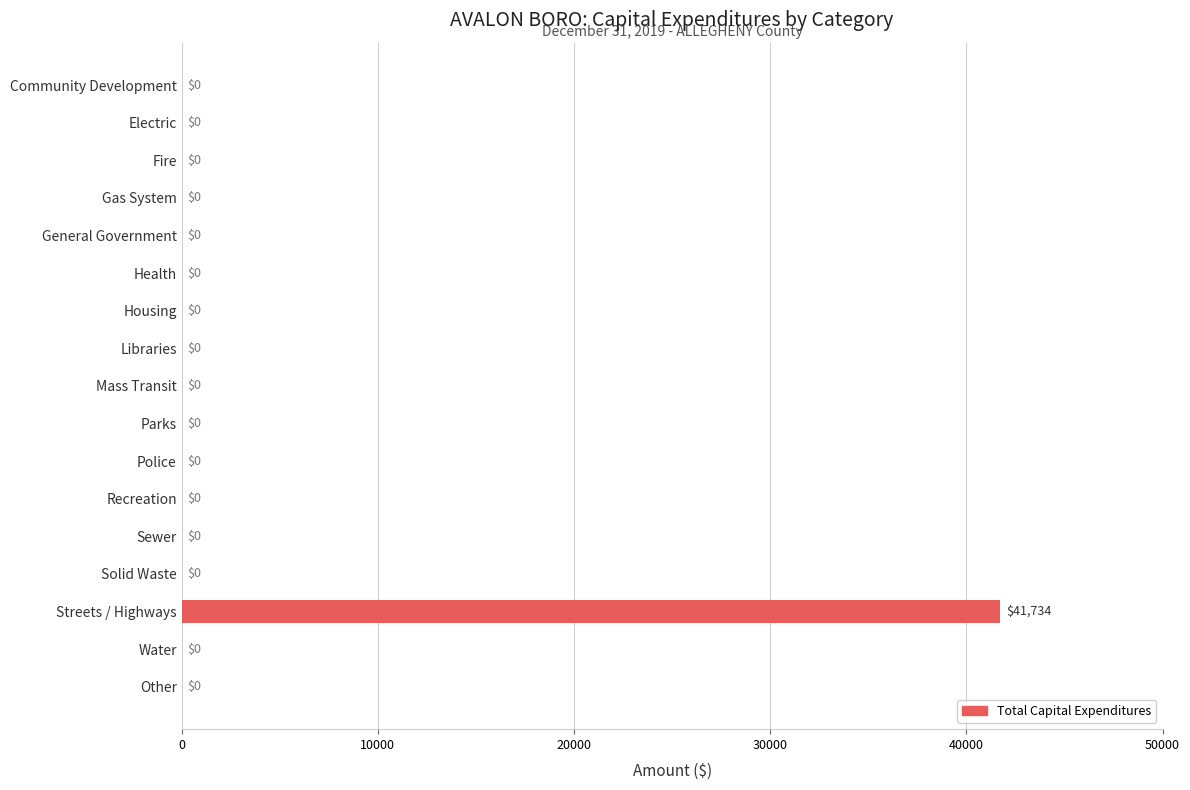

Reading top to bottom, extract all data points from this chart.

Community Development=0	Electric=0	Fire=0	Gas System=0	General Government=0	Health=0	Housing=0	Libraries=0	Mass Transit=0	Parks=0	Police=0	Recreation=0	Sewer=0	Solid Waste=0	Streets / Highways=41734	Water=0	Other=0